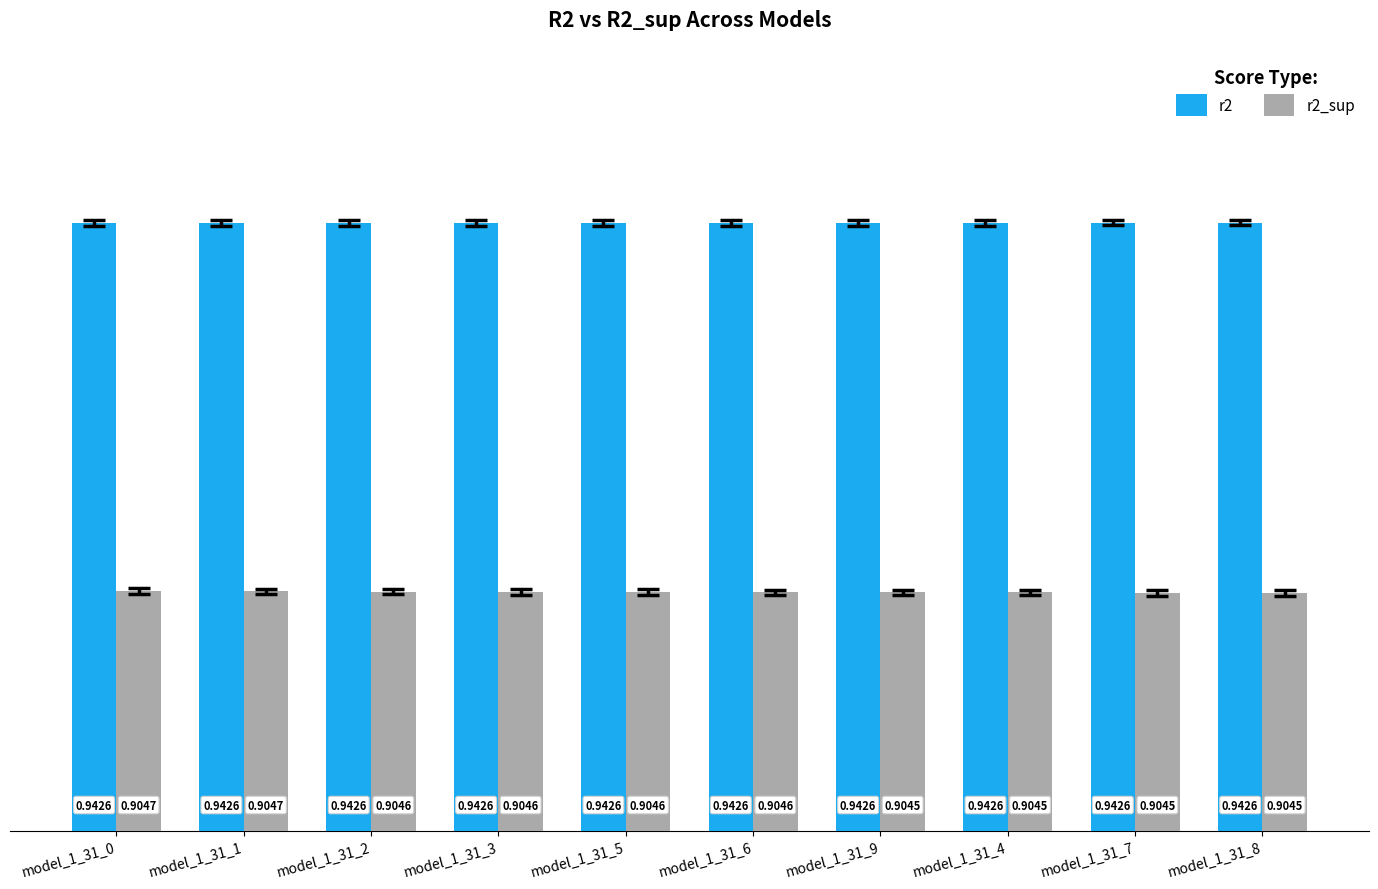

What are all the series names shown in the legend?

r2, r2_sup